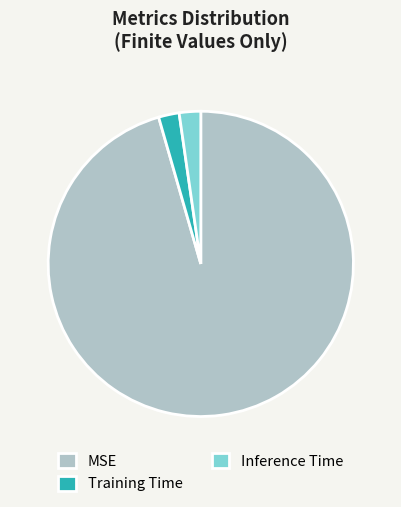

Count the number of slices in the pie.

3